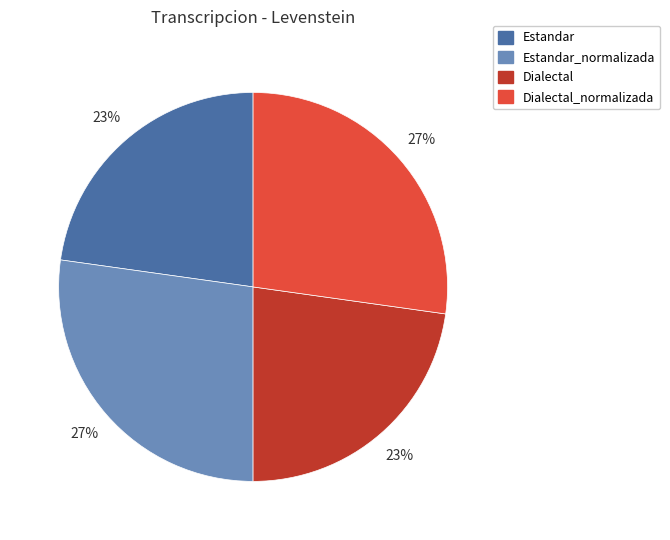

Is there a majority slice in this chart?

No